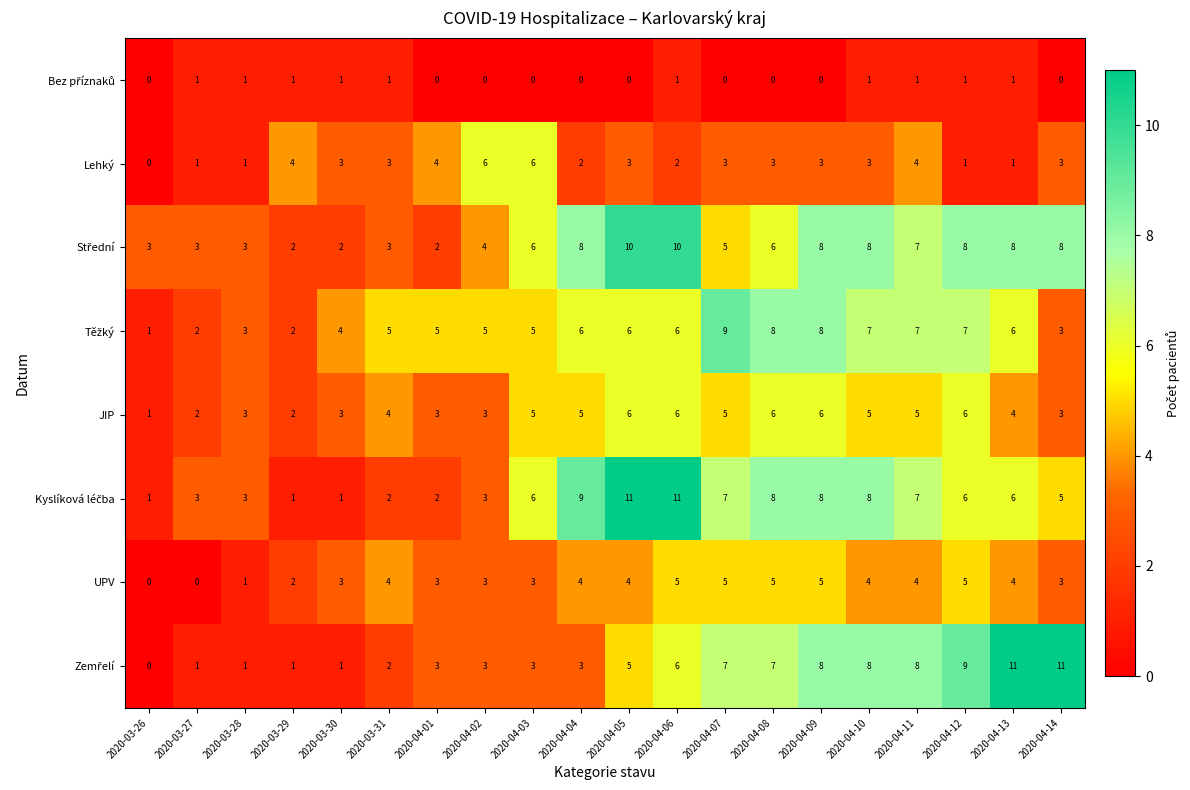

At how many categories does at least one series exceed 1?

20